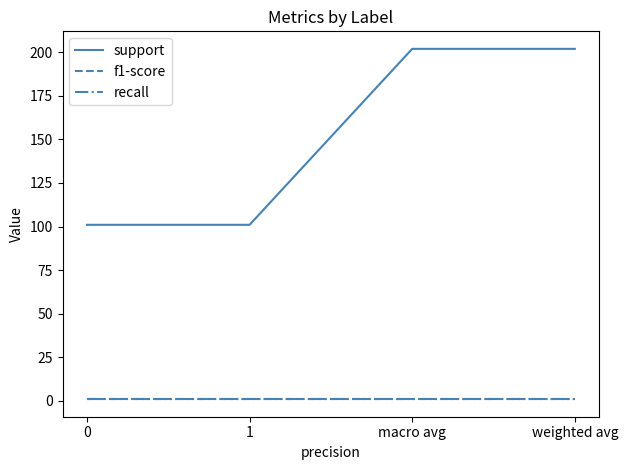

True or false: support and recall intersect in this chart.

False